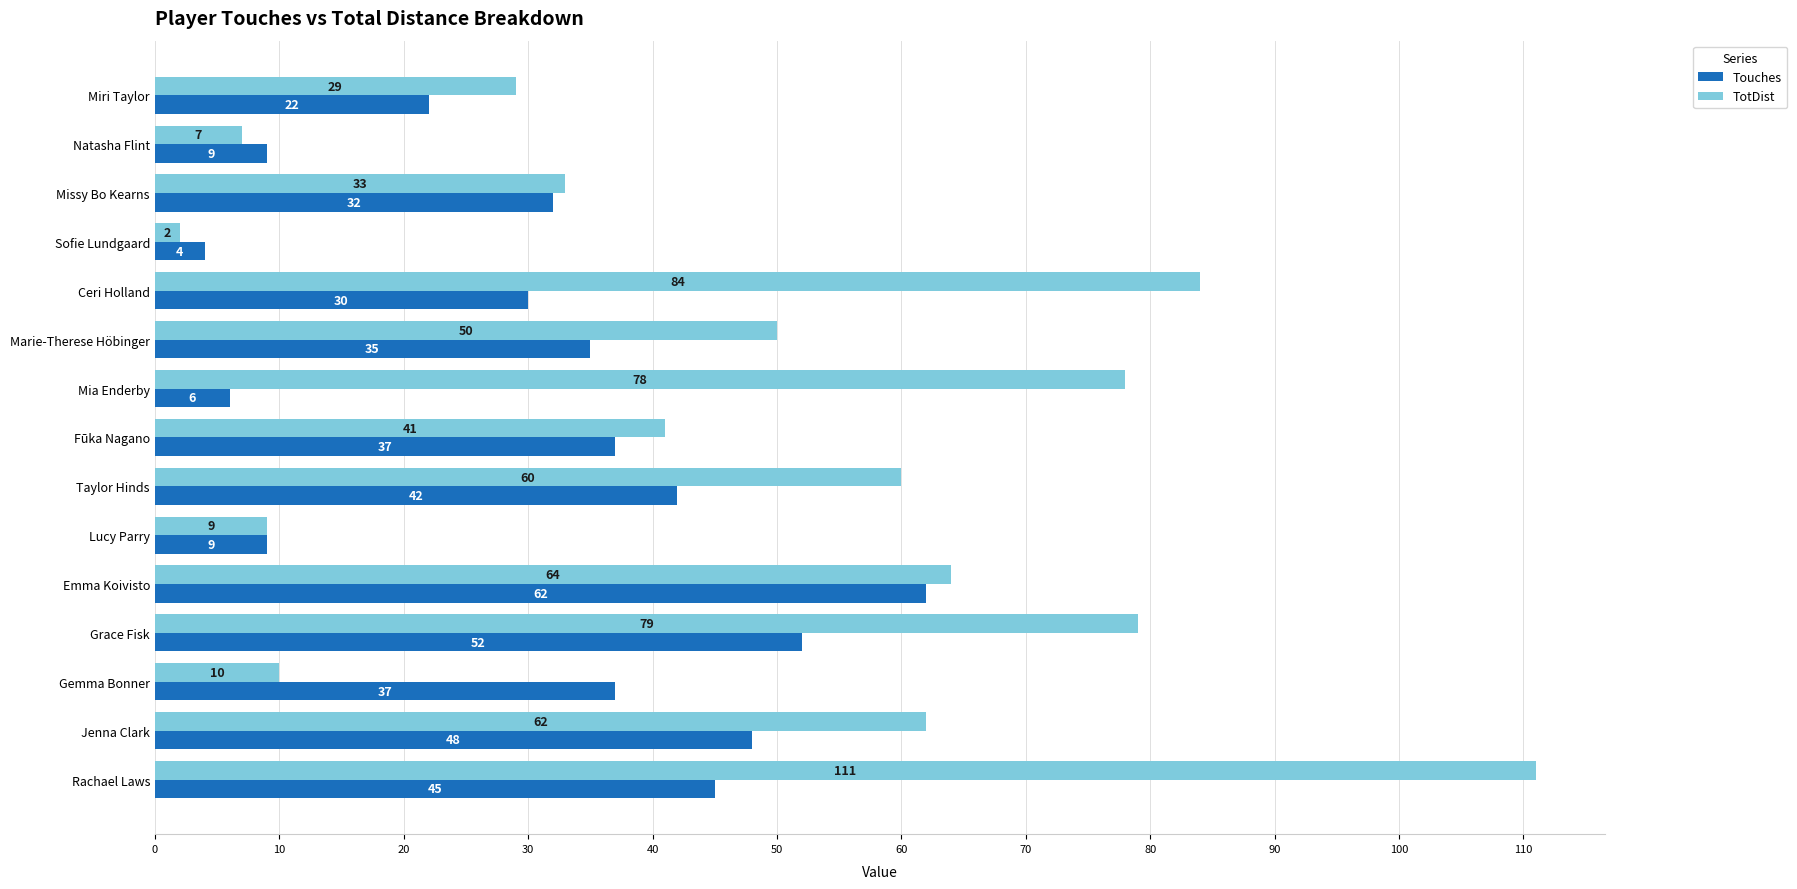

Which series changed the most between Ceri Holland and Gemma Bonner?

TotDist